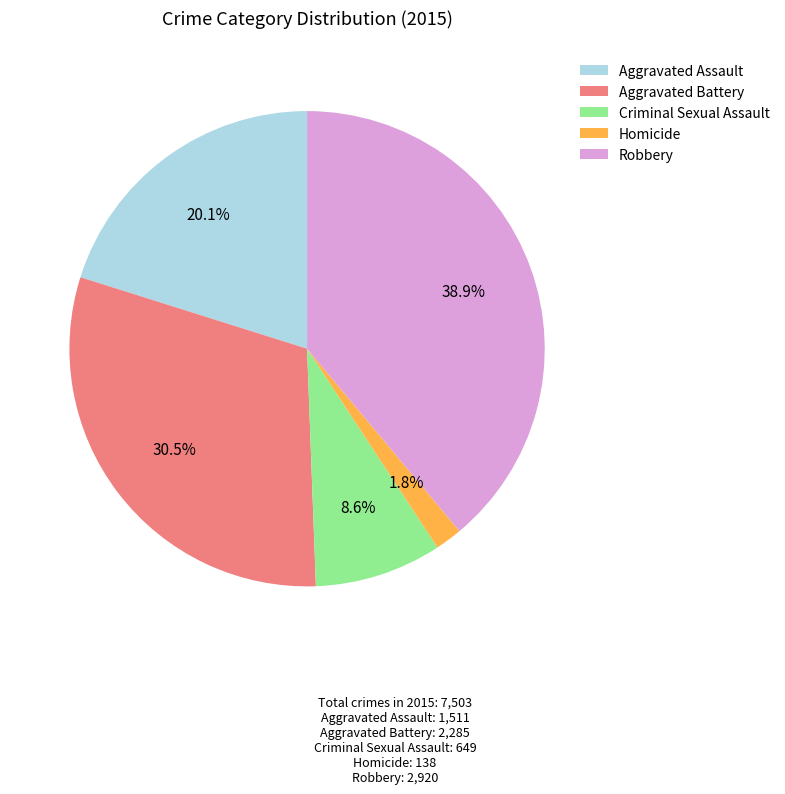

To the nearest percent, what portion does Aggravated Assault represent?

20%